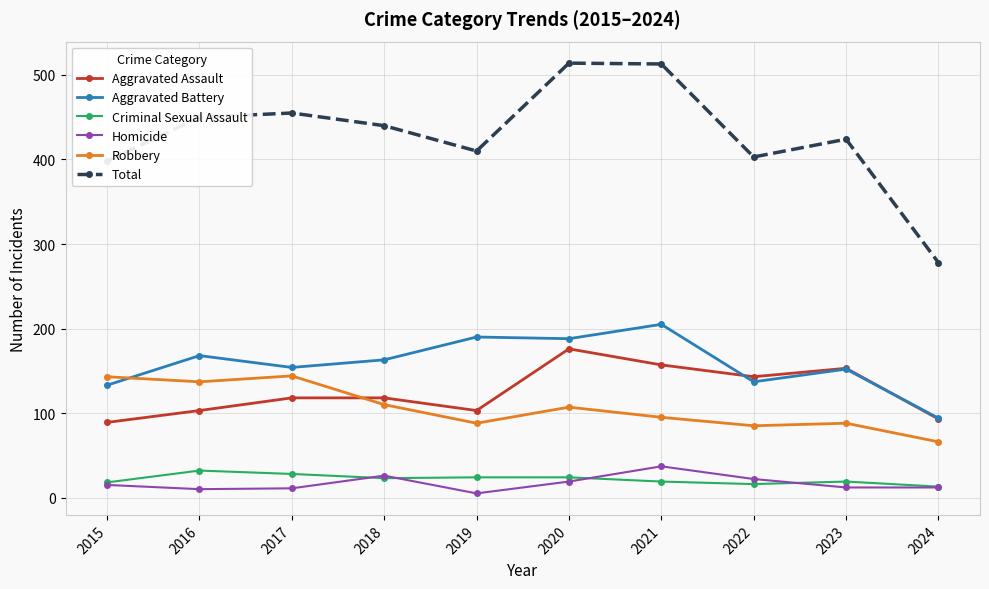

What is the difference between the Homicide values at 2017 and 2024?

1